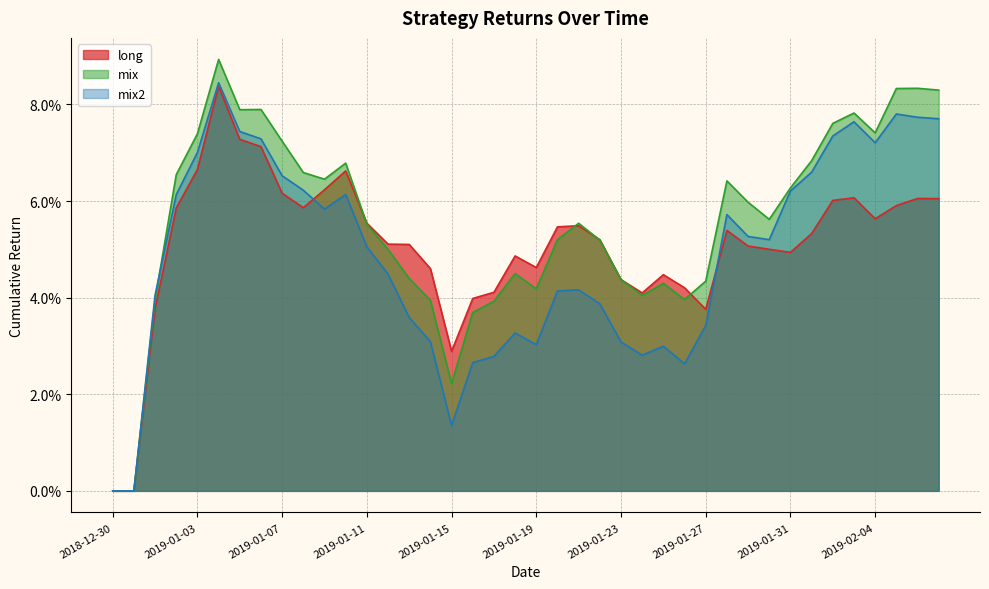

Is it true that long equals 0.0 at 2019-01-18?

False